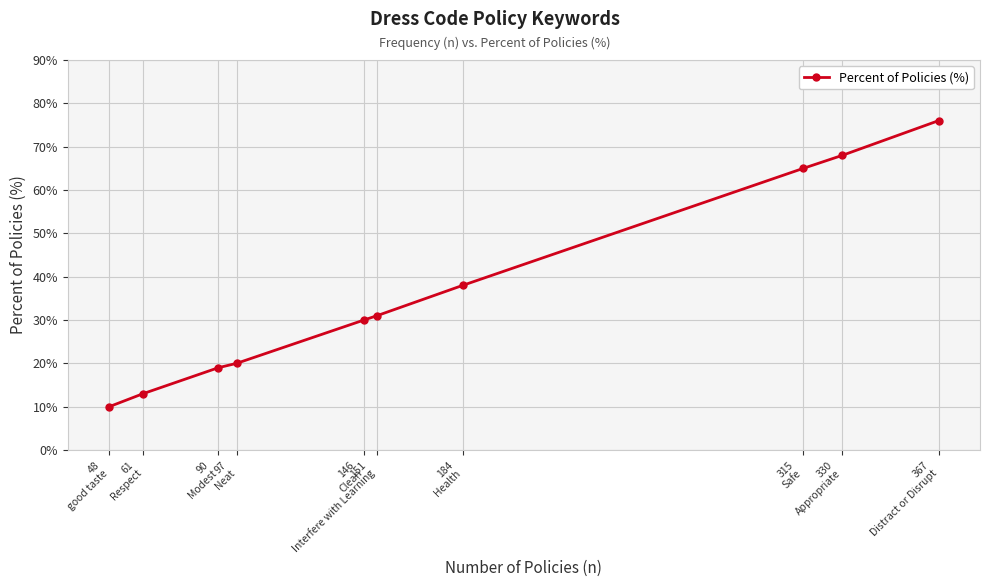

How many distinct data groups are displayed?

1